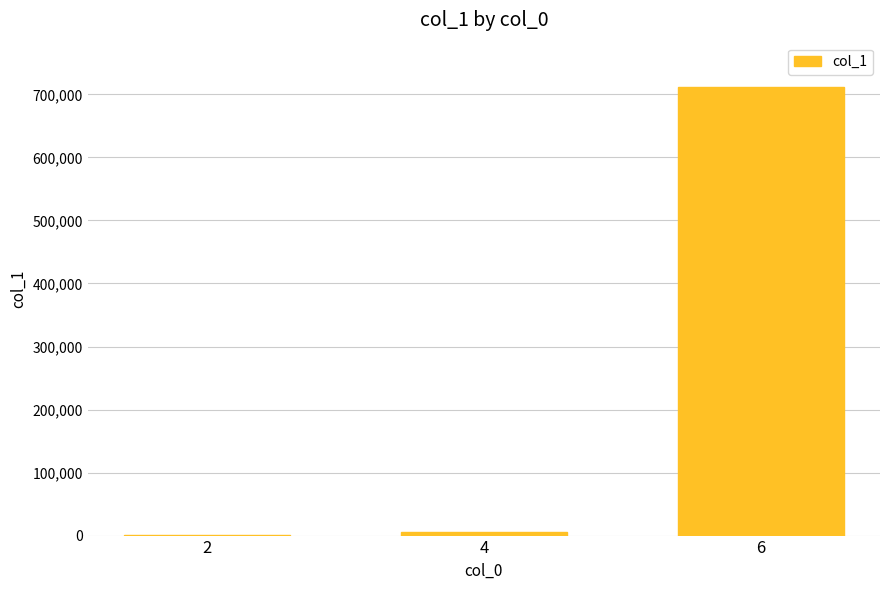

What is the difference between the values at 4 and 6?

704878